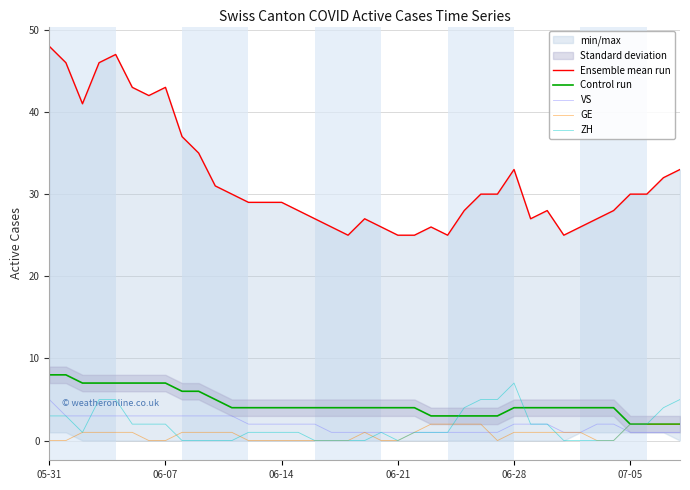

Between 10 and 11, which series saw the biggest shift?

Ensemble mean run